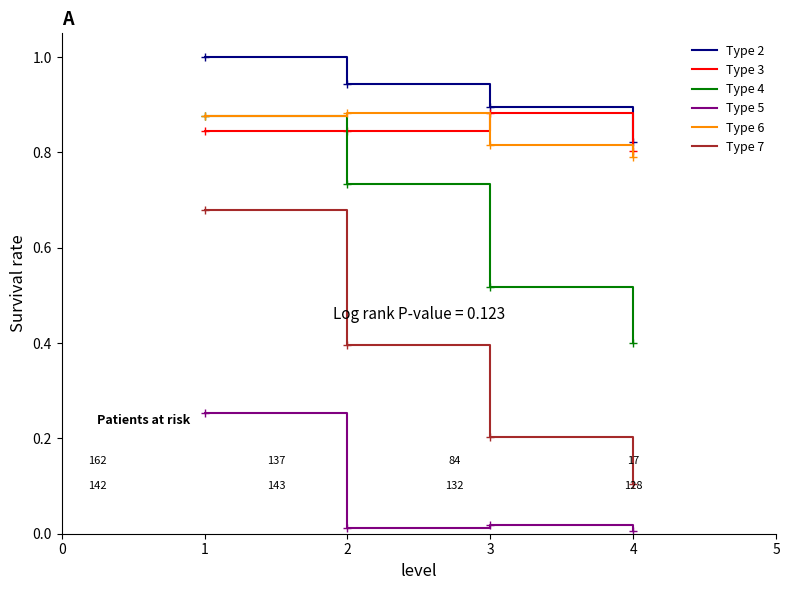

The value of Type 7 at 4 is 0.2. True or false?

False